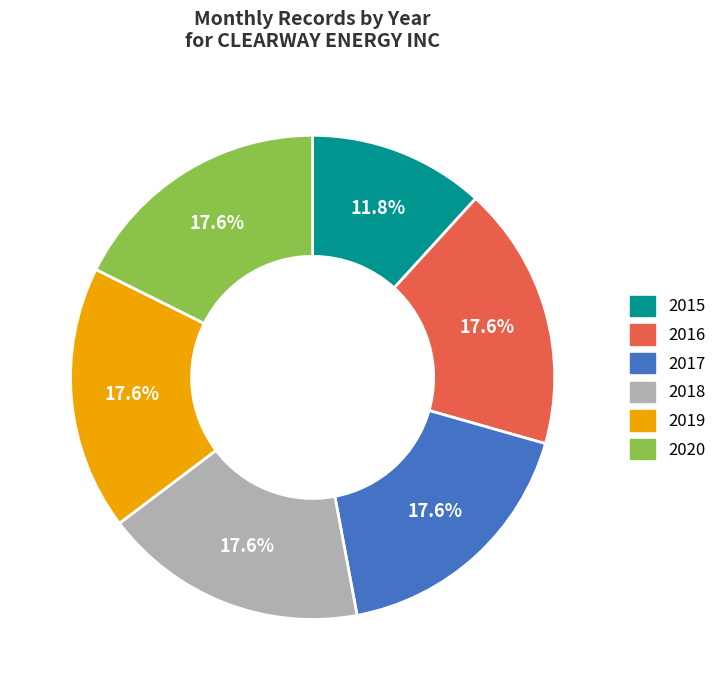

Does 2020 account for over 50% of the chart?

No